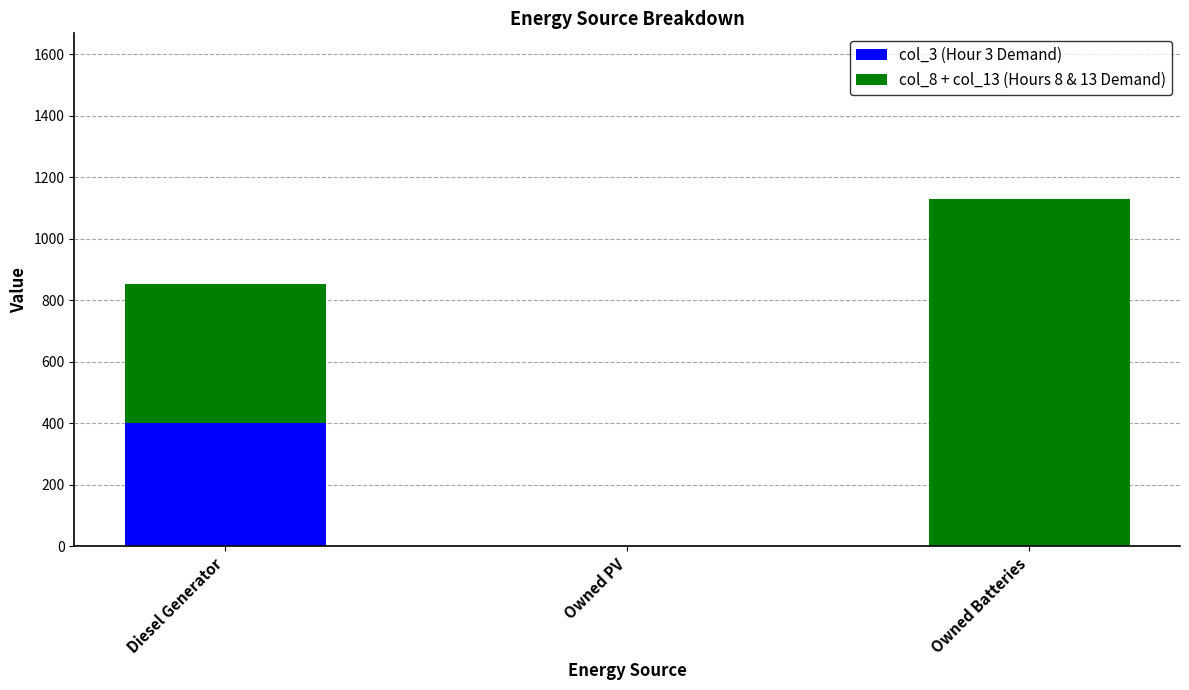

What is the total value across all series at Diesel Generator?

853